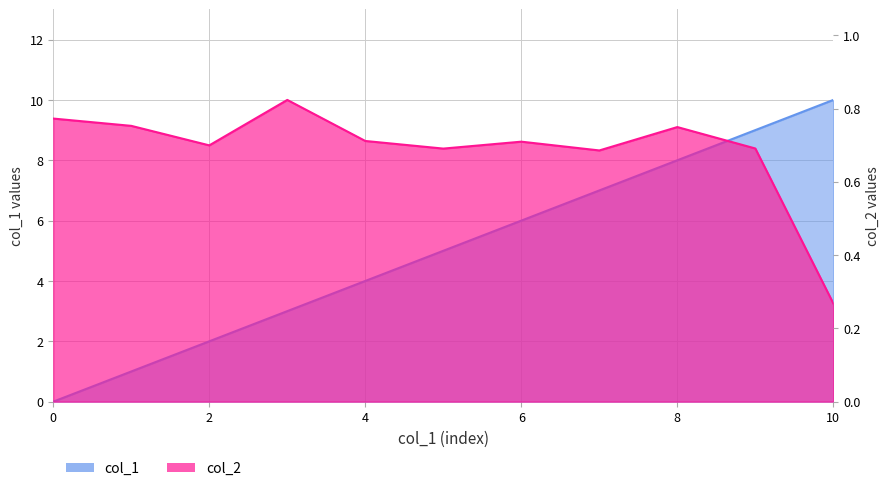

What are all the series names shown in the legend?

col_1, col_2